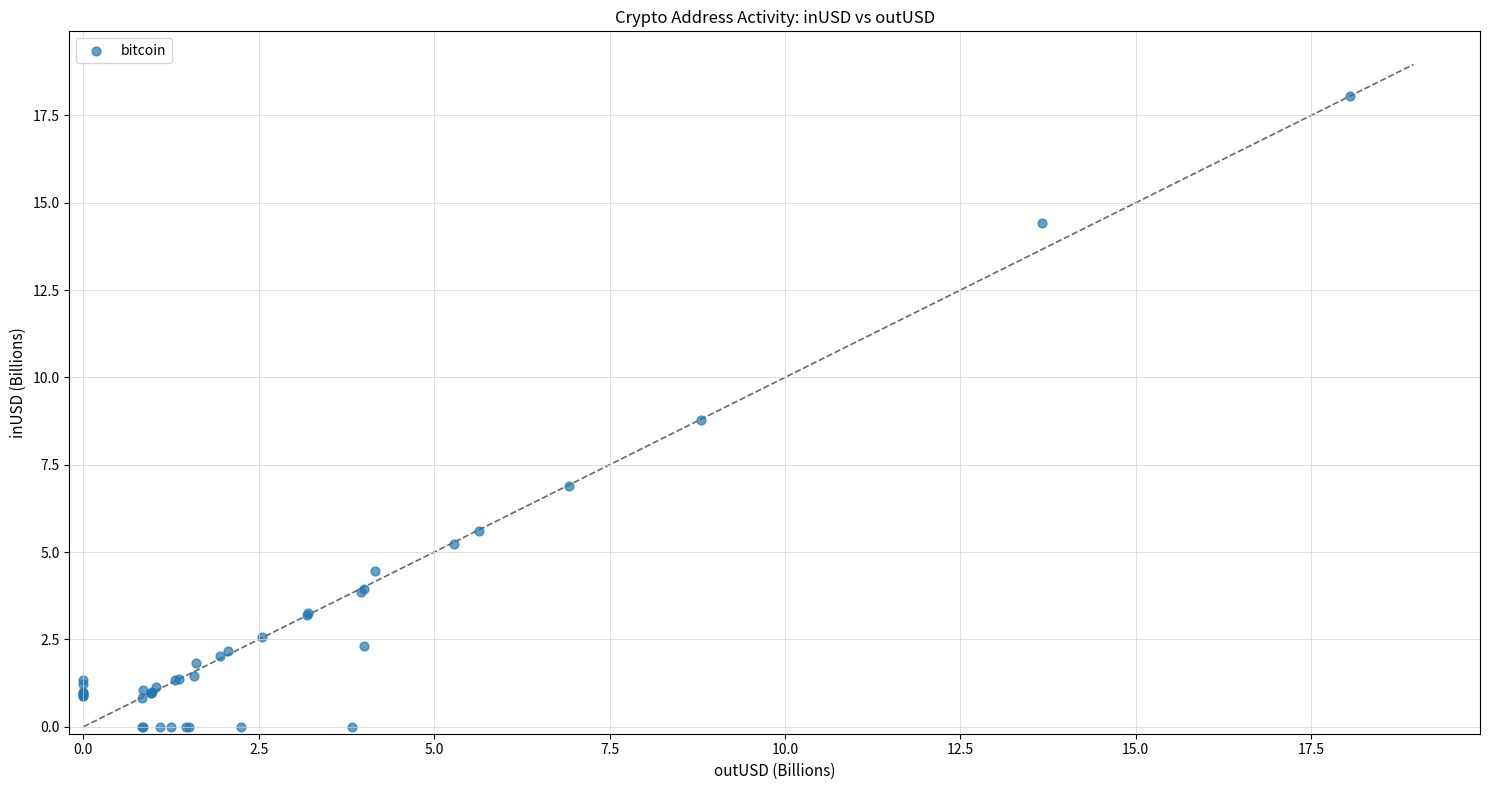

What Y value in the scatter plot is closest to 9?

8.8